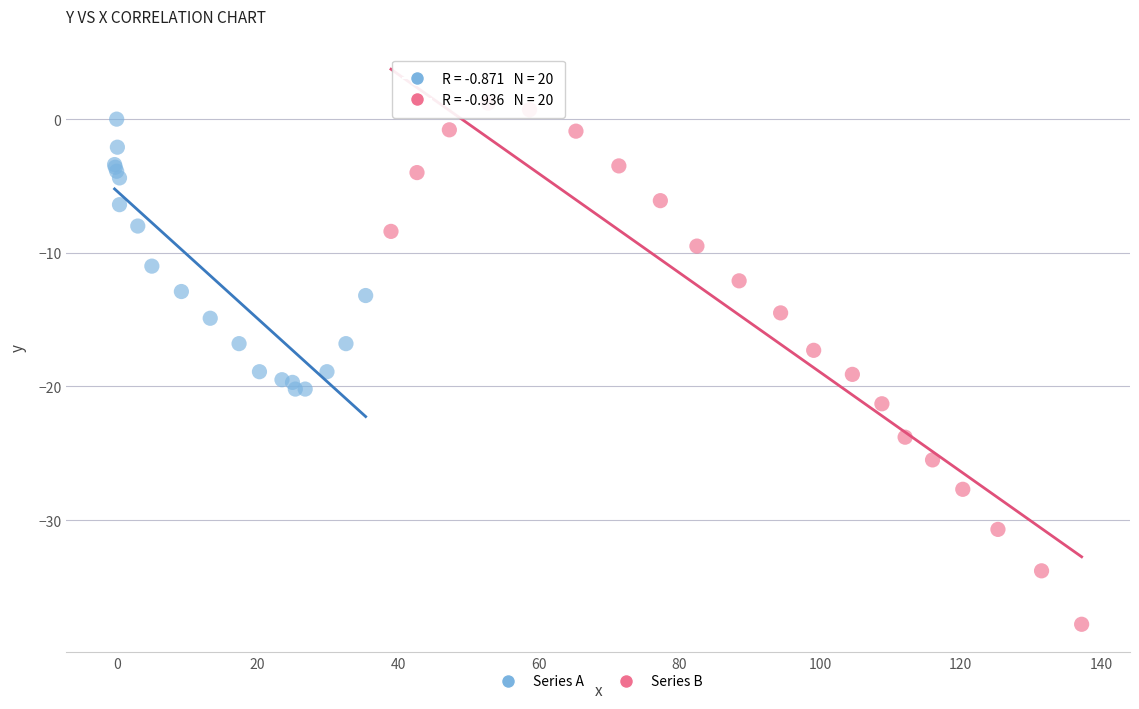

Which series contains the lowest Y value?

Series B